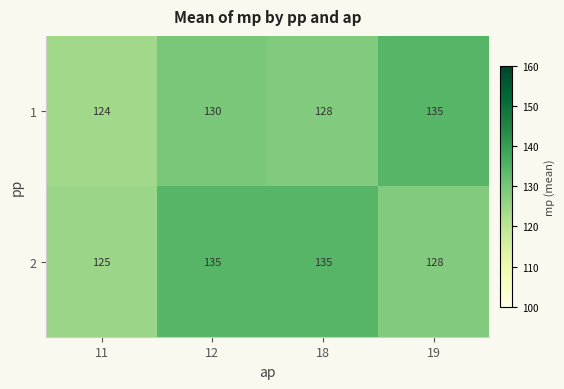

Count the number of categories in the chart.

4